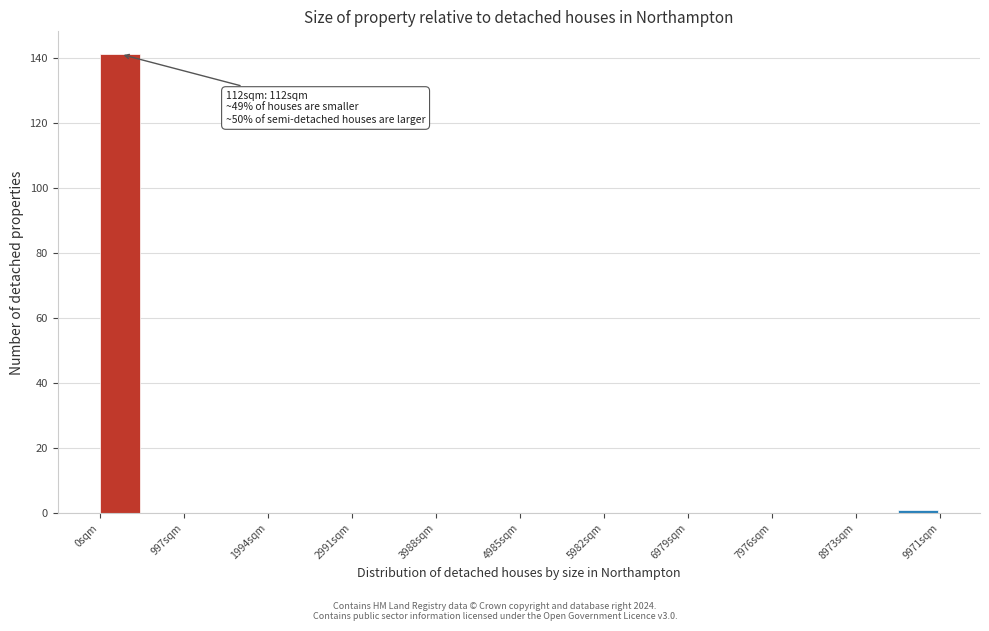

Which range on the x-axis has the tallest bar?

0 to 500